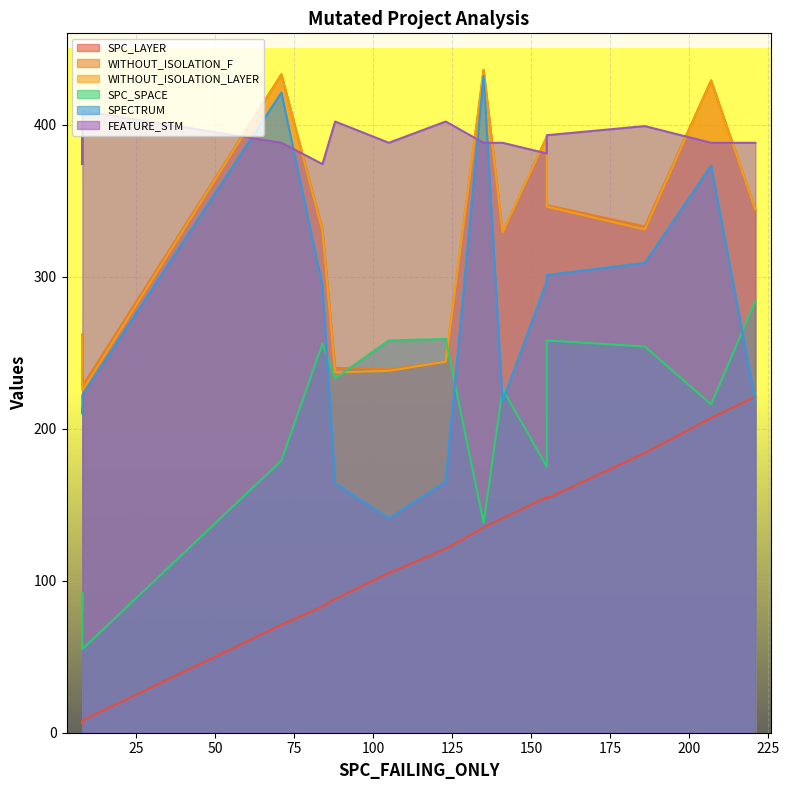

Is it true that WITHOUT_ISOLATION_F equals 506 at 10?

False